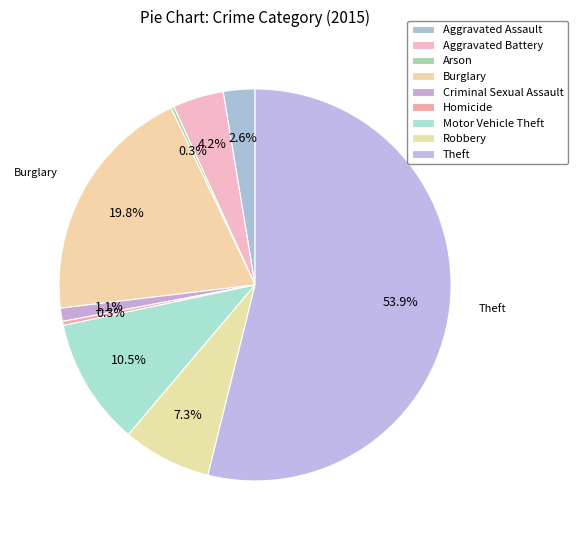

Which category has the biggest portion of the pie?

Theft